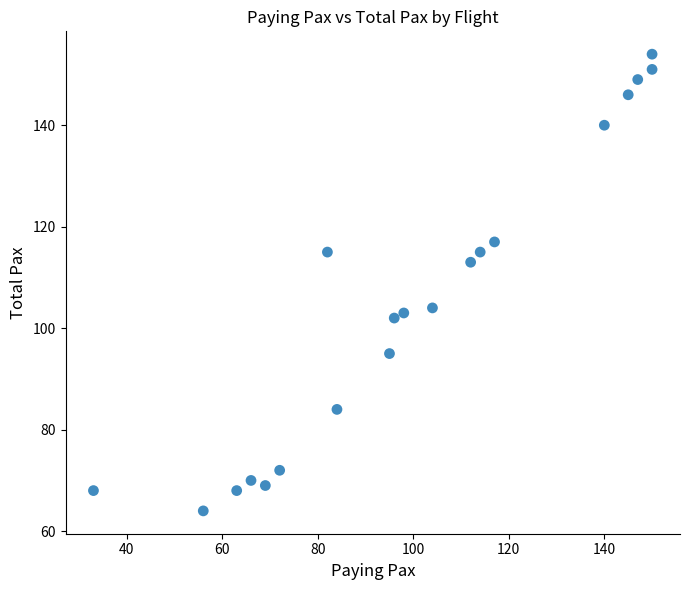

What Y value in the scatter plot is closest to 109?

113